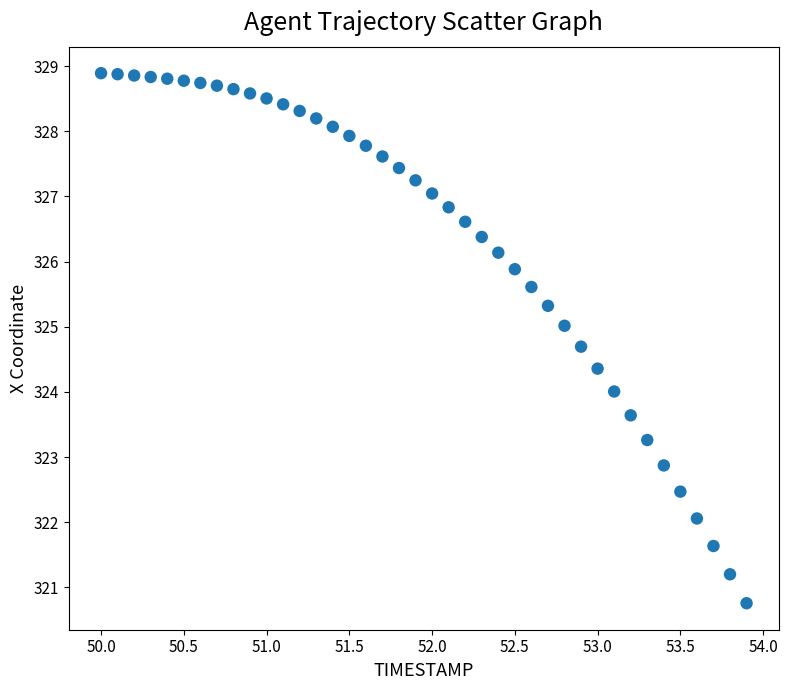

What is the range of Y values (max minus min)?

8.1